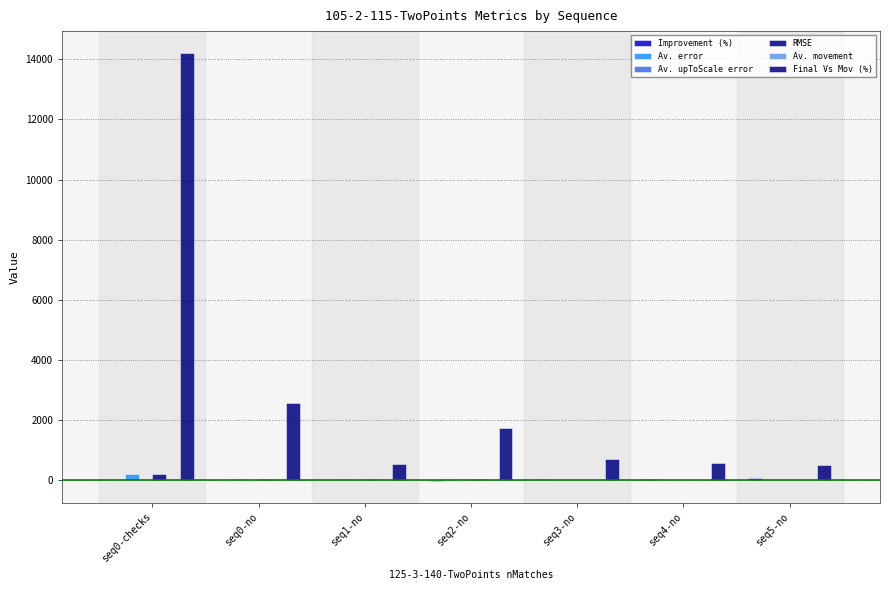

What is the sum of the Av. error values at seq4-no and seq1-no?

35.8